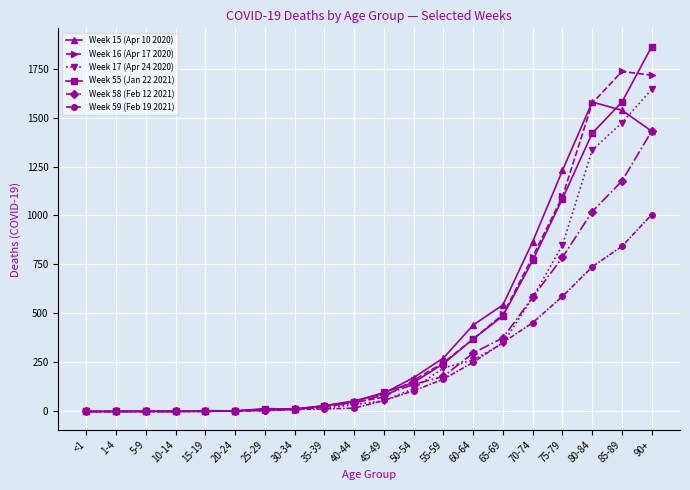

How many series are shown in this chart?

6